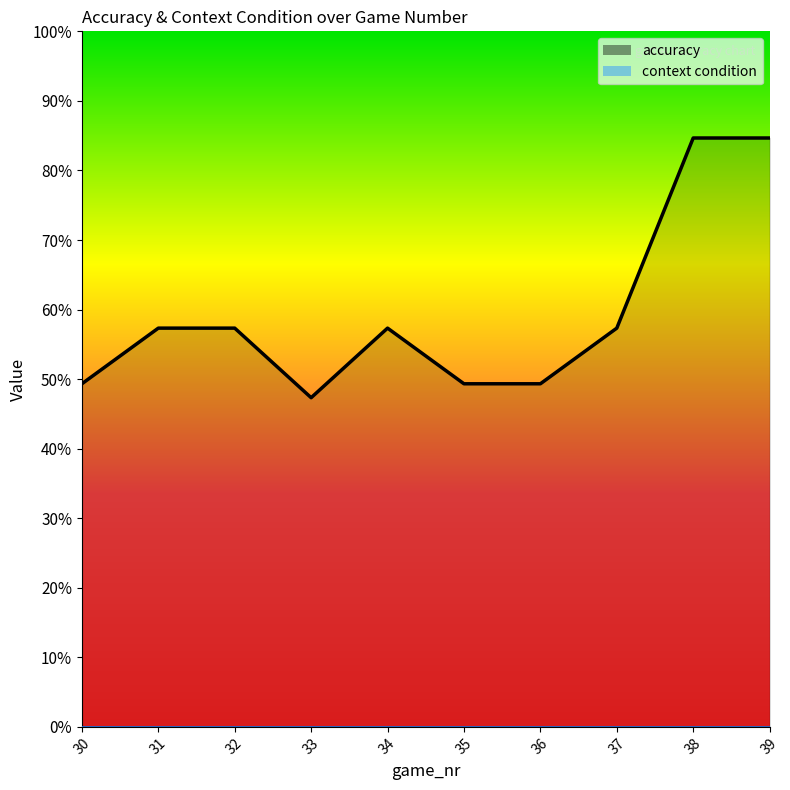

Which has a higher value, 31 or 36?

31